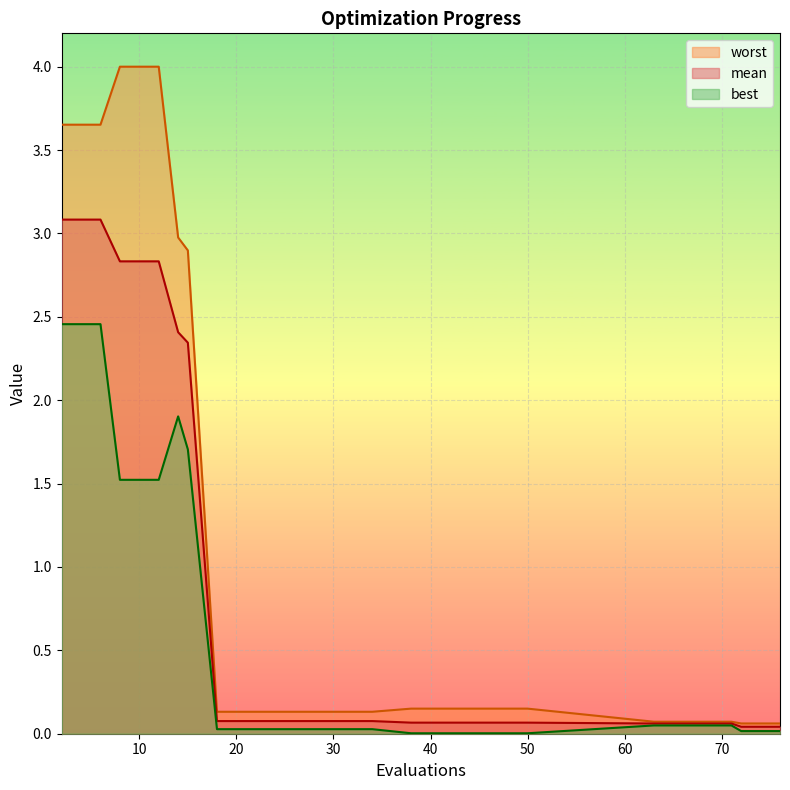

True or false: best and worst intersect in this chart.

False